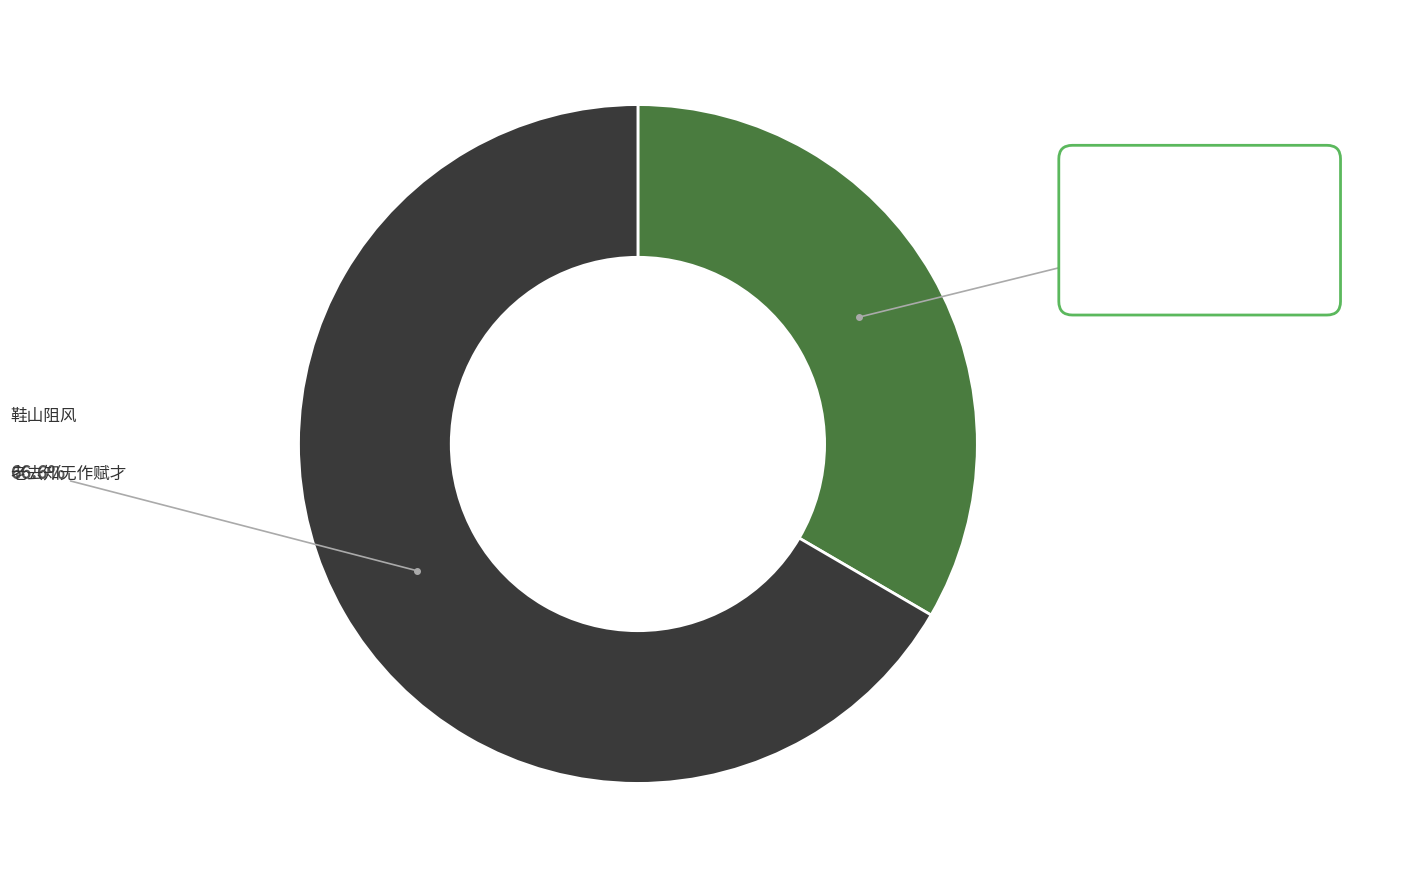

Is there a majority slice in this chart?

Yes